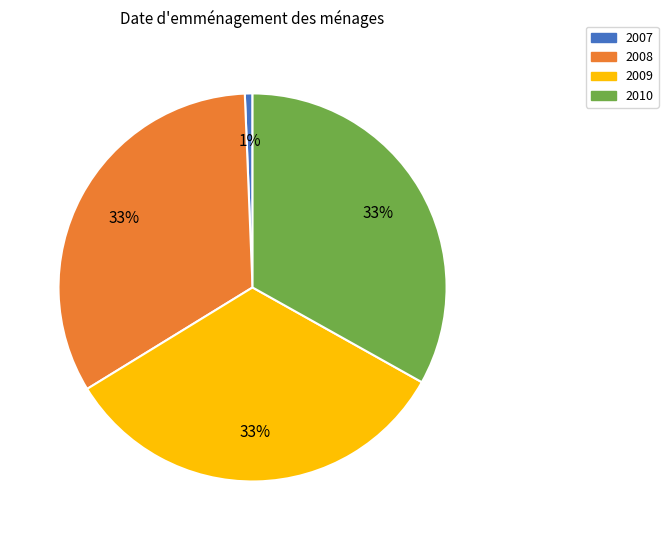

Is 2009 the majority of the pie?

No